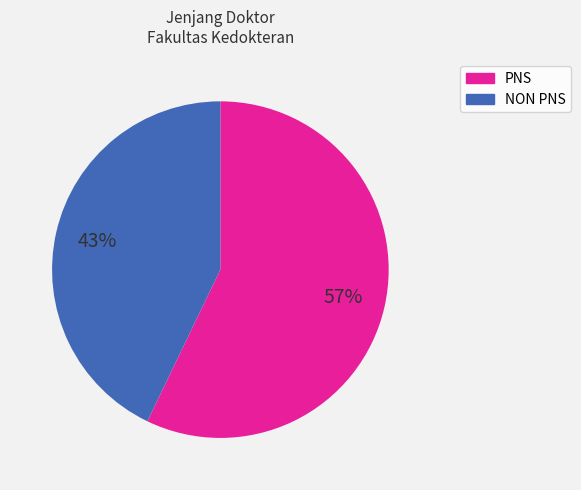

To the nearest percent, what is the average slice percentage?

50%